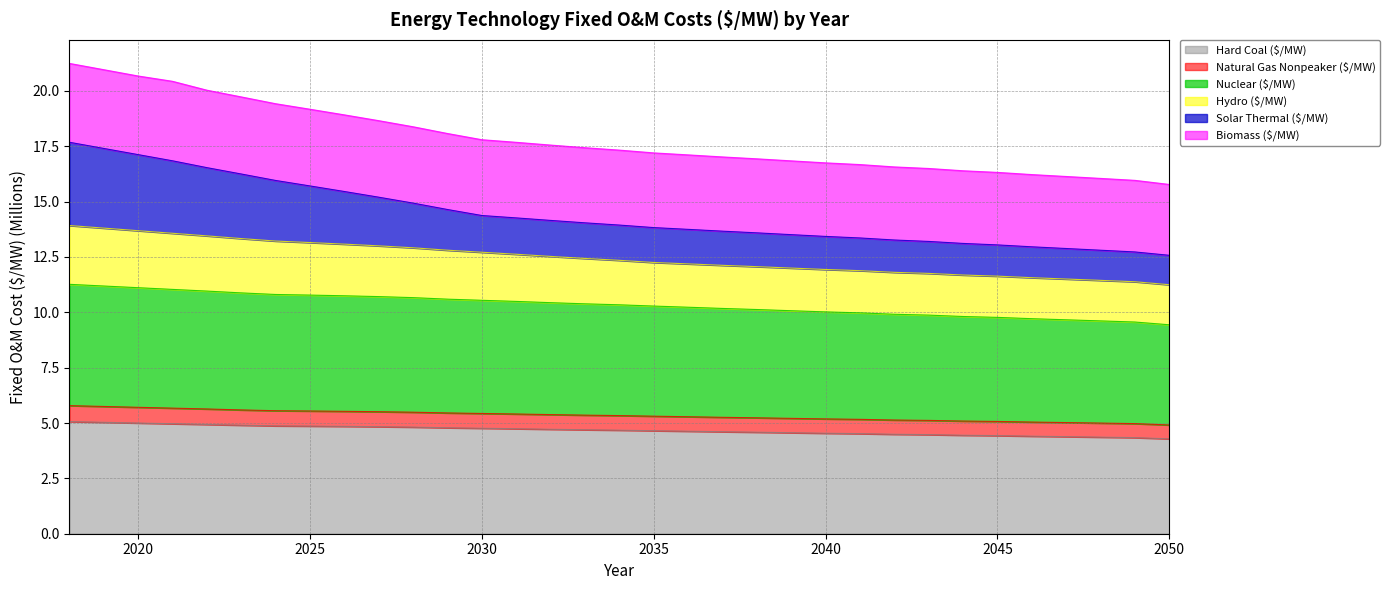

True or false: Hard Coal ($/MW) has more than 2 interior local peaks.

False